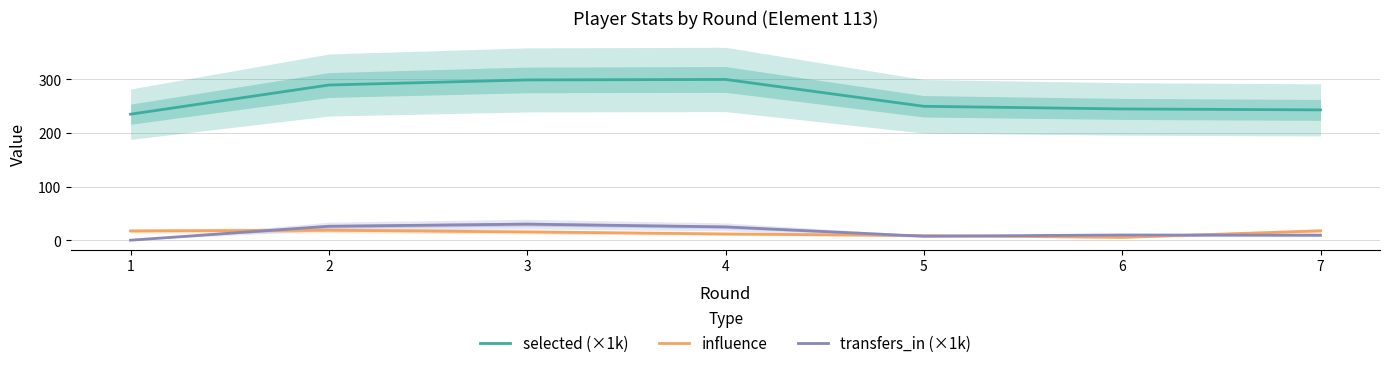

The selected (×1k) series shows 234.9 at 1. True or false?

True